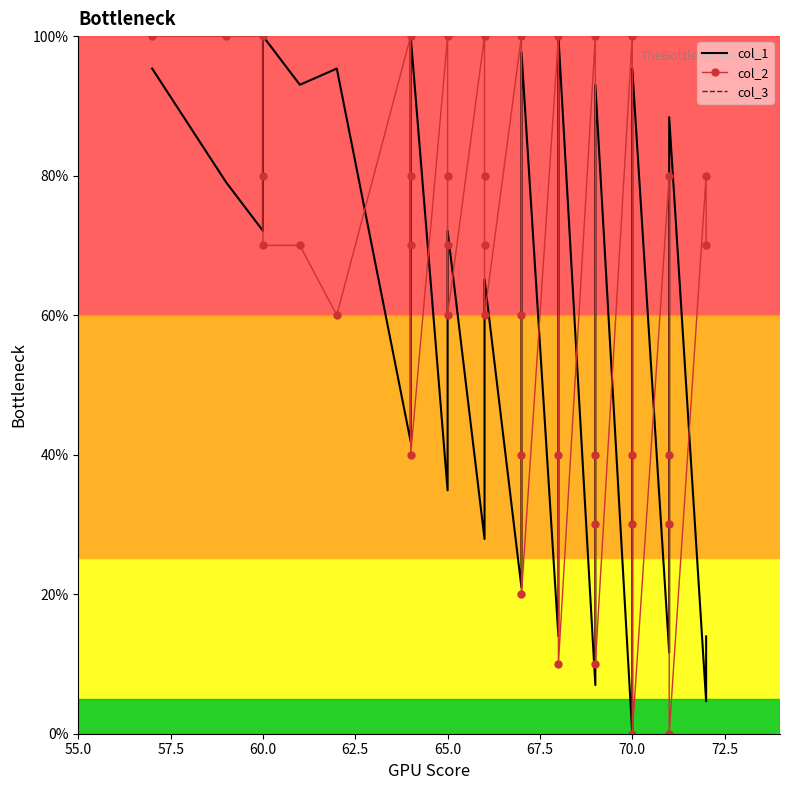

True or false: col_1 and col_3 intersect in this chart.

False